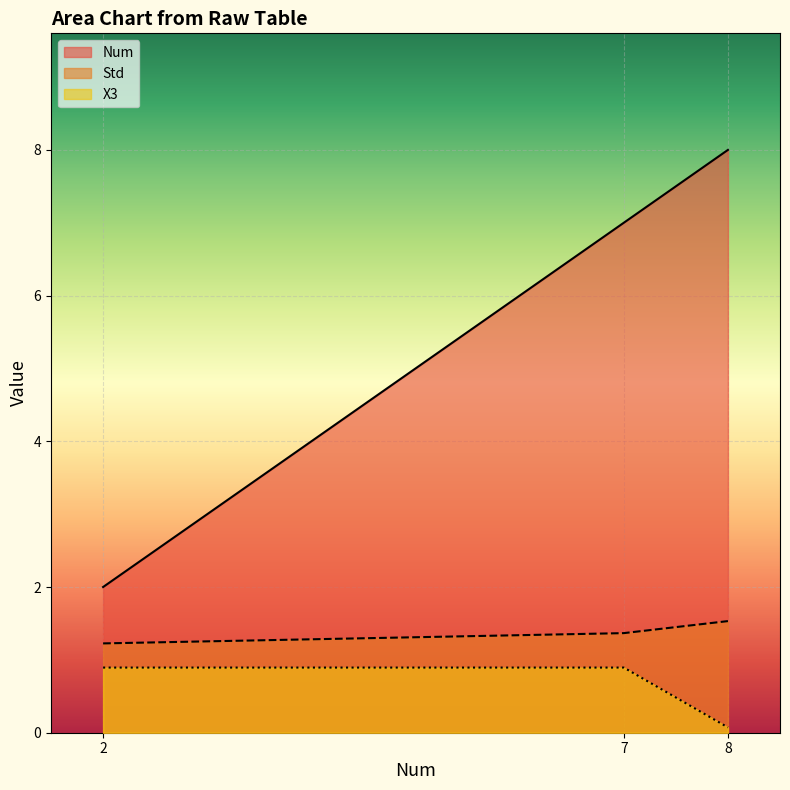

What are all the series names shown in the legend?

Num, Std, X3